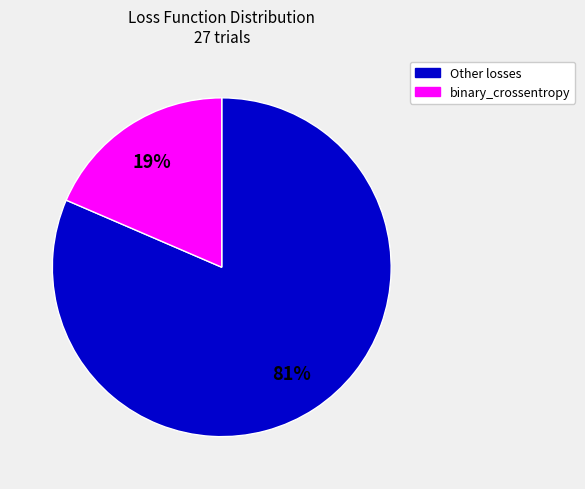

To the nearest percent, what percentage of the pie is binary_crossentropy?

19%